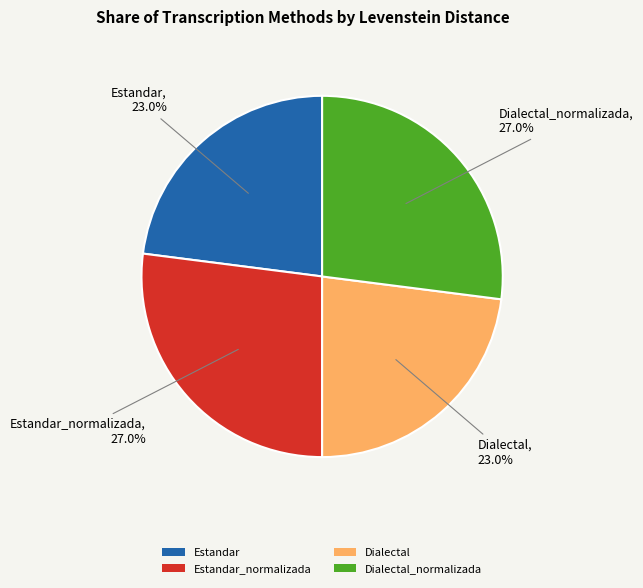

To the nearest percent, what is the combined percentage of Estandar and Dialectal_normalizada?

50%